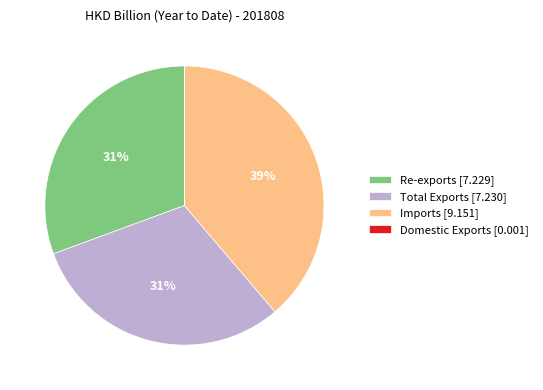

What is the ratio of the value at Imports [9.151] to the value at Re-exports [7.229]?

1.3